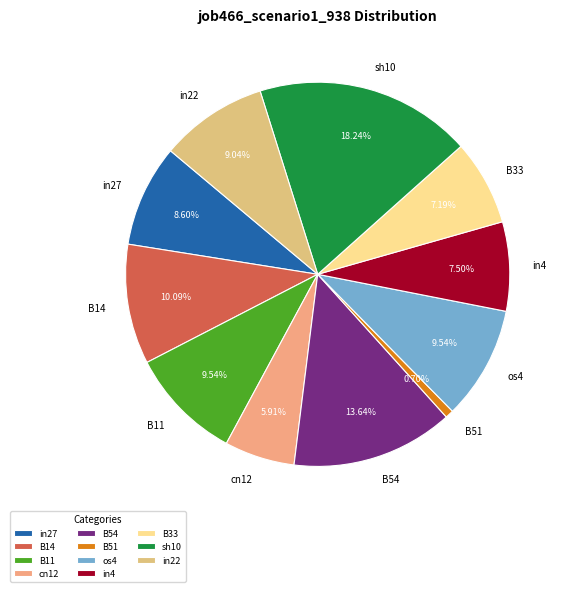

Between B54 and B33, which is larger?

B54